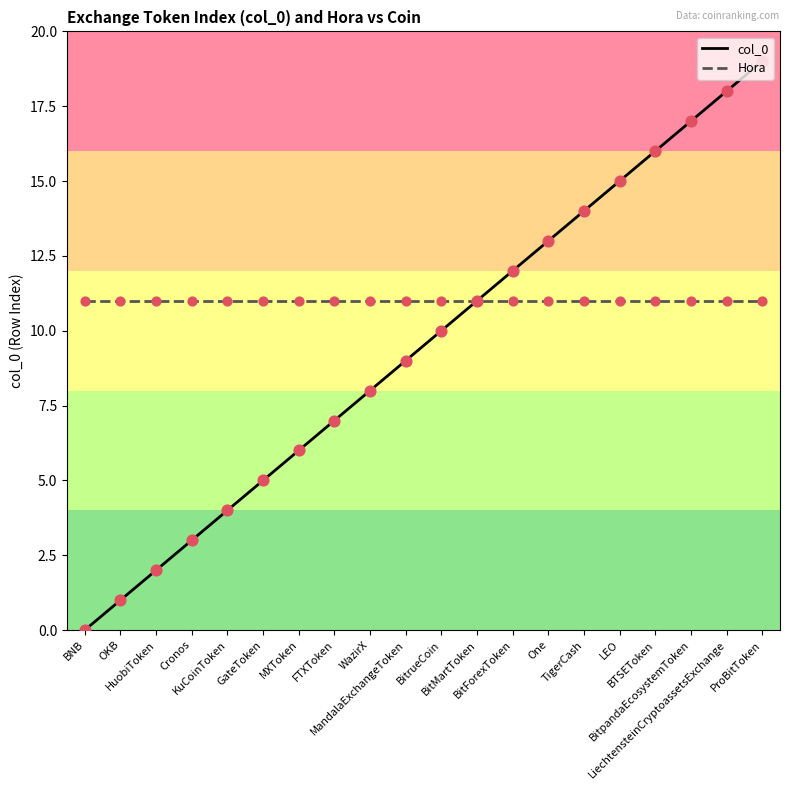

Which series has the widest spread of values?

col_0